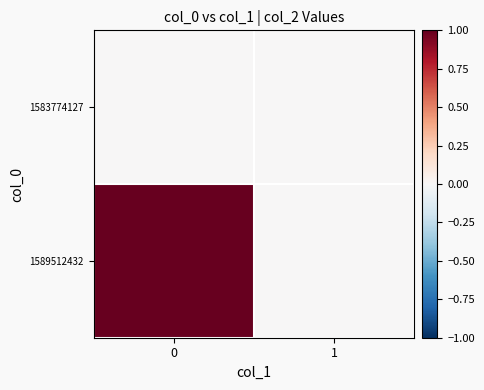

Rank the series at 0 from highest to lowest value.

1589512432, 1583774127